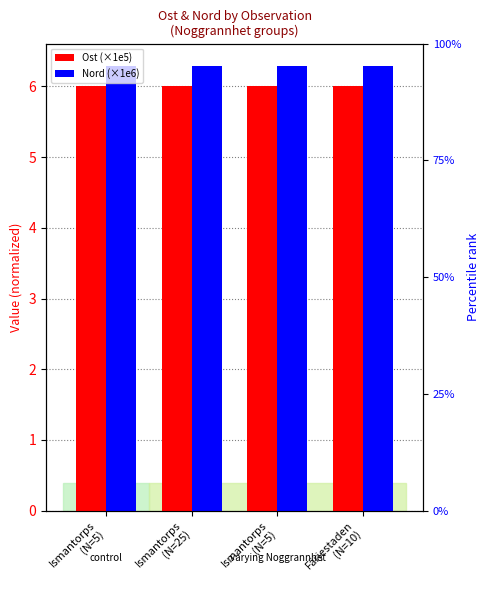

What is the label of the 1st bar from the right?

Färjestaden
(N=10)